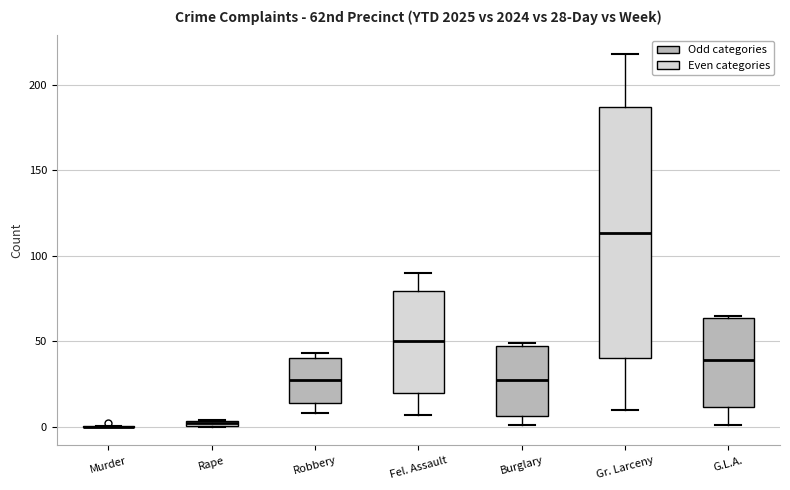

Comparing the boxes themselves (not the whiskers), which one is the tallest?

Gr. Larceny